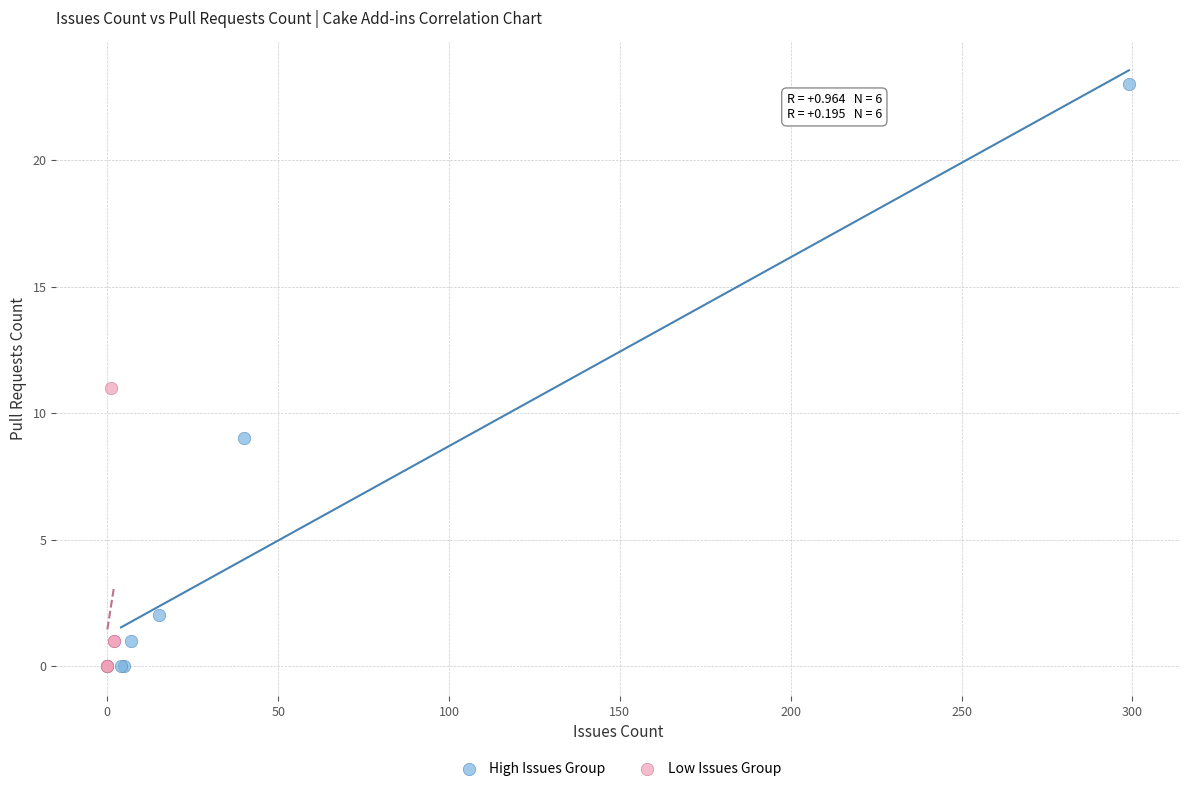

Which series contains the highest Y value?

High Issues Group